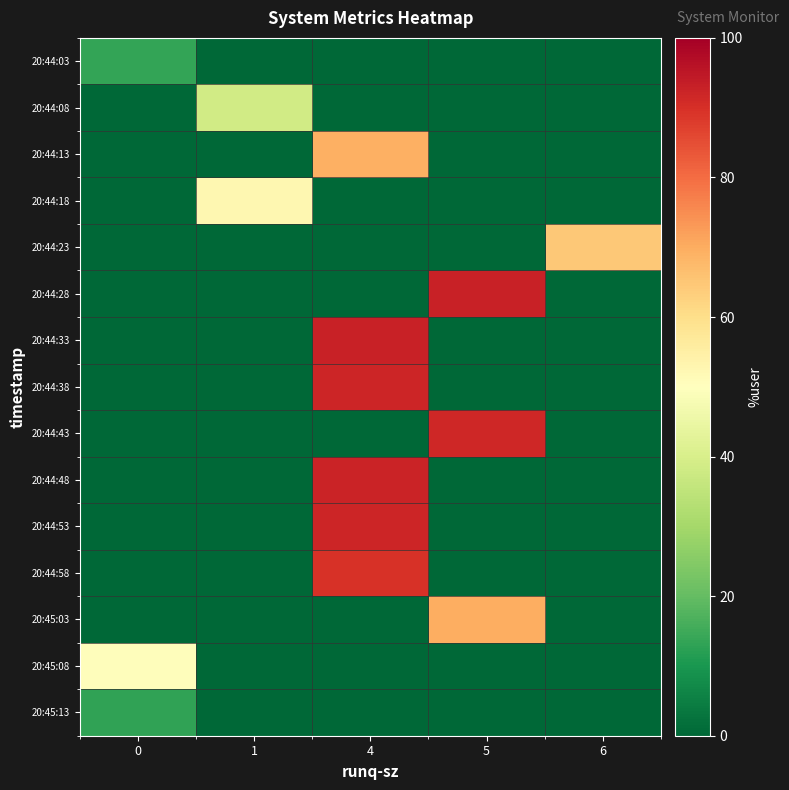

Reading right to left, what are all the values shown in this chart?

row_0: 6=0.0	5=0.0	4=0.0	1=0.0	0=13.5
row_1: 6=0.0	5=0.0	4=0.0	1=38.7	0=0.0
row_2: 6=0.0	5=0.0	4=69.2	1=0.0	0=0.0
row_3: 6=0.0	5=0.0	4=0.0	1=52.6	0=0.0
row_4: 6=64.6	5=0.0	4=0.0	1=0.0	0=0.0
row_5: 6=0.0	5=92.9	4=0.0	1=0.0	0=0.0
row_6: 6=0.0	5=0.0	4=92.7	1=0.0	0=0.0
row_7: 6=0.0	5=0.0	4=92.0	1=0.0	0=0.0
row_8: 6=0.0	5=91.5	4=0.0	1=0.0	0=0.0
row_9: 6=0.0	5=0.0	4=92.5	1=0.0	0=0.0
row_10: 6=0.0	5=0.0	4=92.0	1=0.0	0=0.0
row_11: 6=0.0	5=0.0	4=89.6	1=0.0	0=0.0
row_12: 6=0.0	5=69.6	4=0.0	1=0.0	0=0.0
row_13: 6=0.0	5=0.0	4=0.0	1=0.0	0=50.6
row_14: 6=0.0	5=0.0	4=0.0	1=0.0	0=13.2